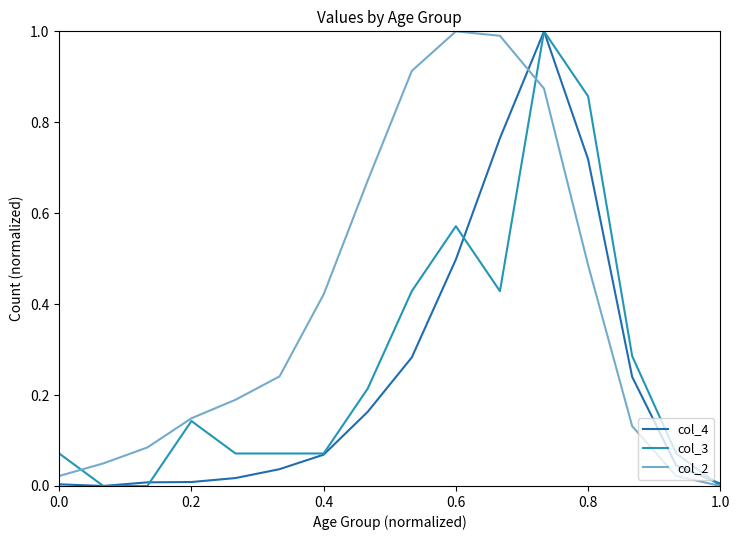

What is the maximum value for col_2?

1.0